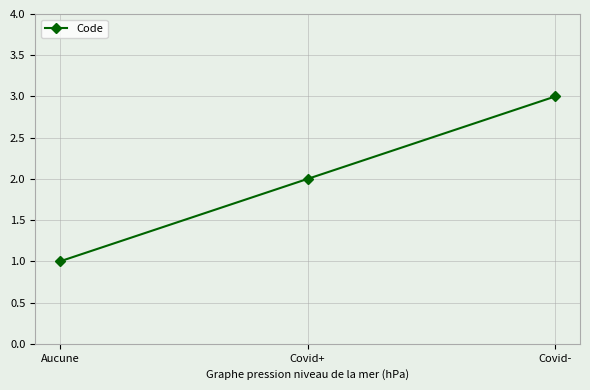

How many values are between 1 and 3?

3